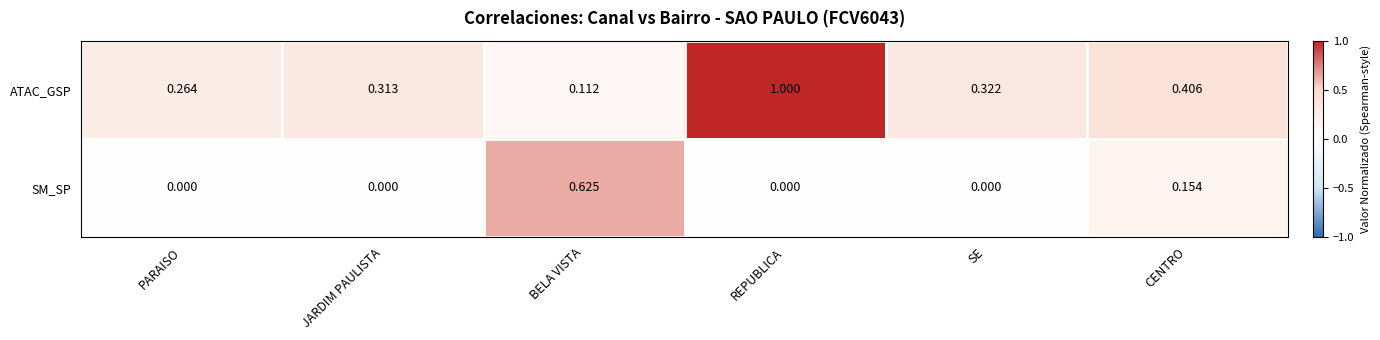

Which series changed the most between PARAISO and BELA VISTA?

SM_SP